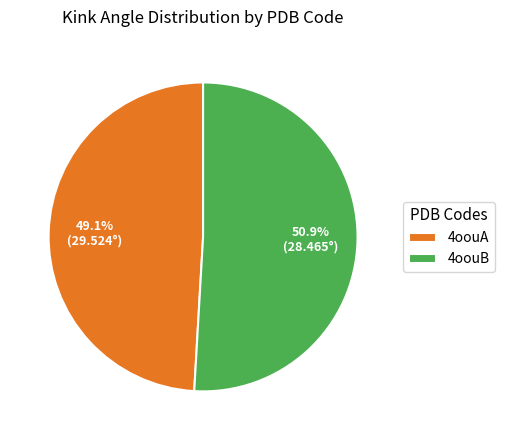

Which slice is the smallest?

4oouA